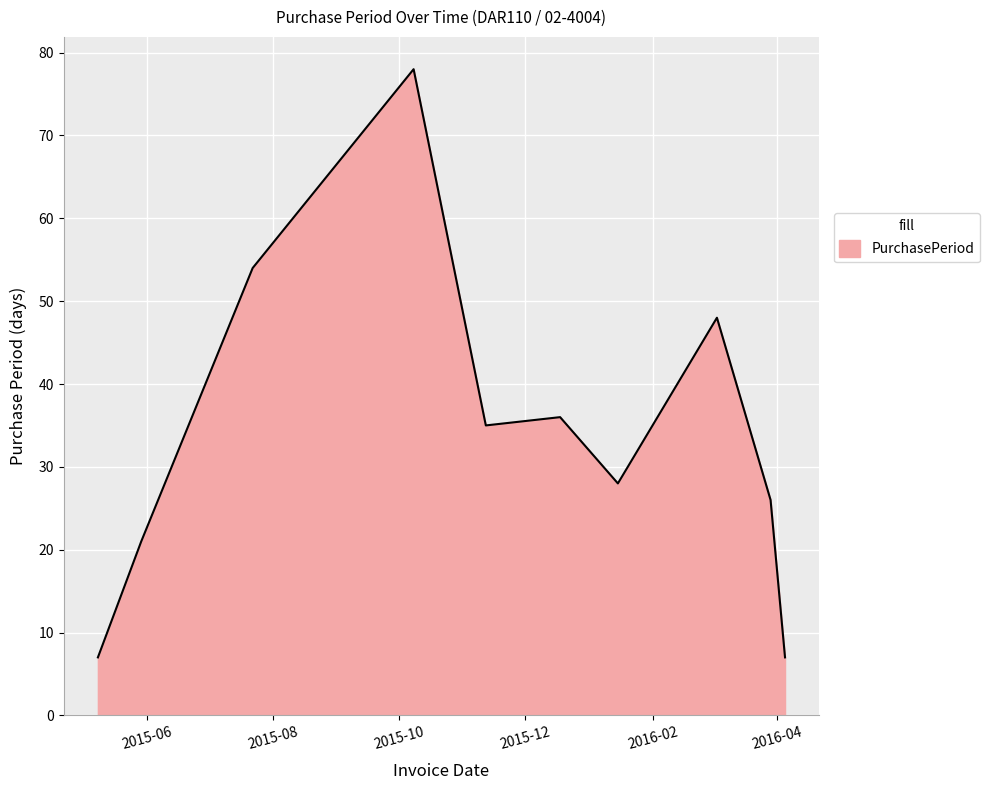

What is the maximum value shown in the chart?

78